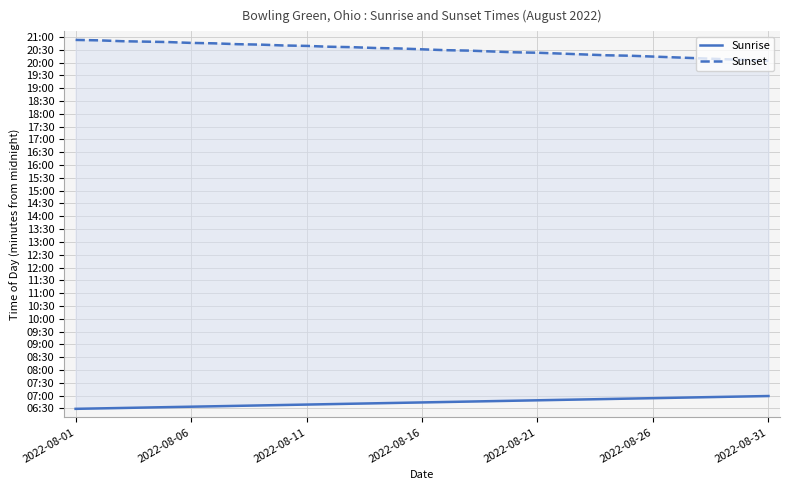

What is the difference between the maximum and second lowest values in the Sunrise series?

29